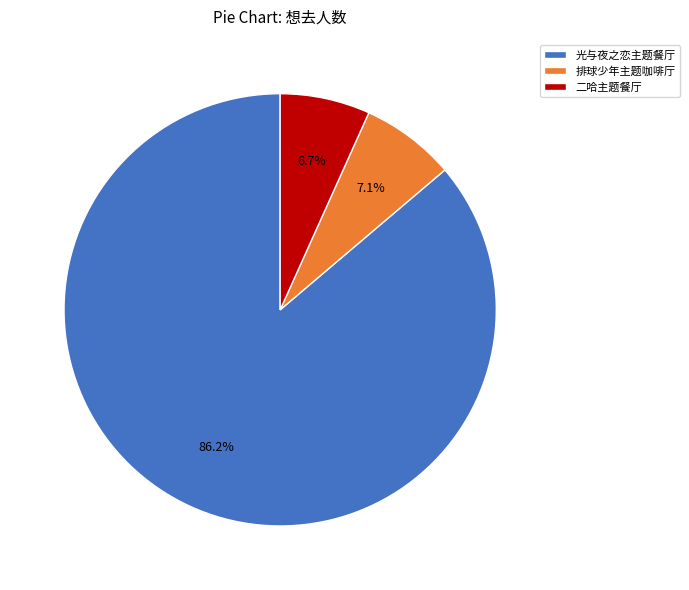

Which slice is the largest?

光与夜之恋主题餐厅